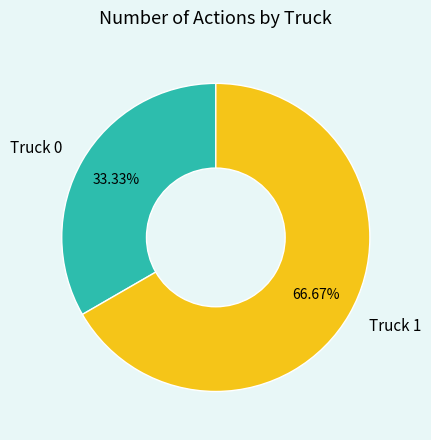

How much of the chart is everything except Truck 0?

66.7%